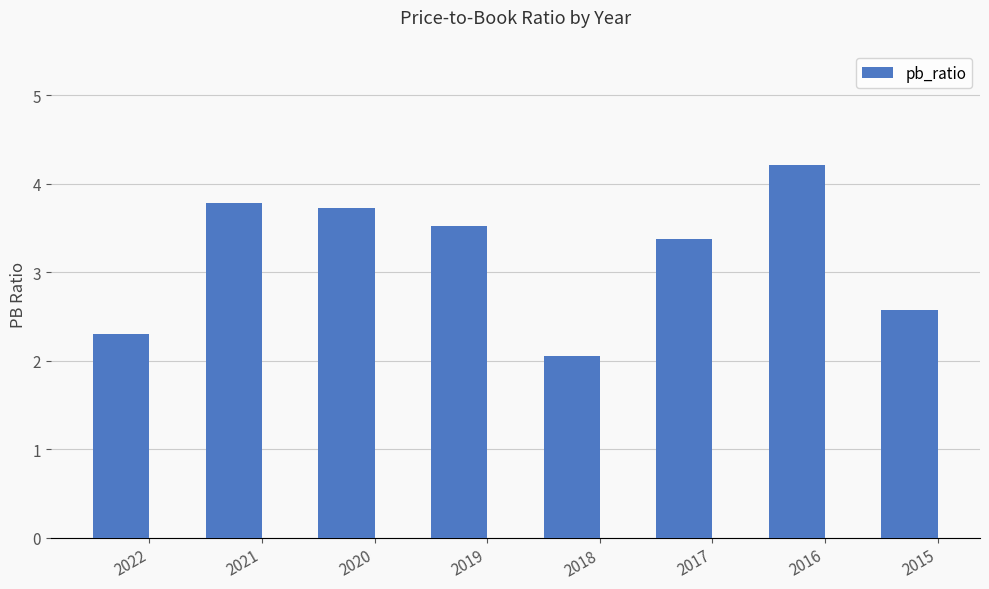

What is the value of the 3rd bar from the left?

3.7